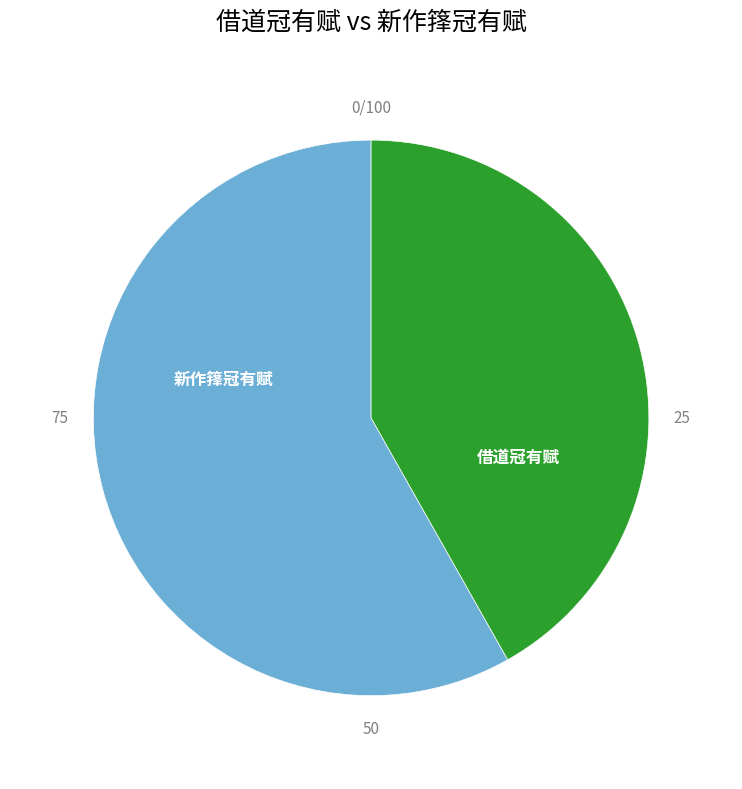

Is there any slice that represents more than half of the pie?

Yes